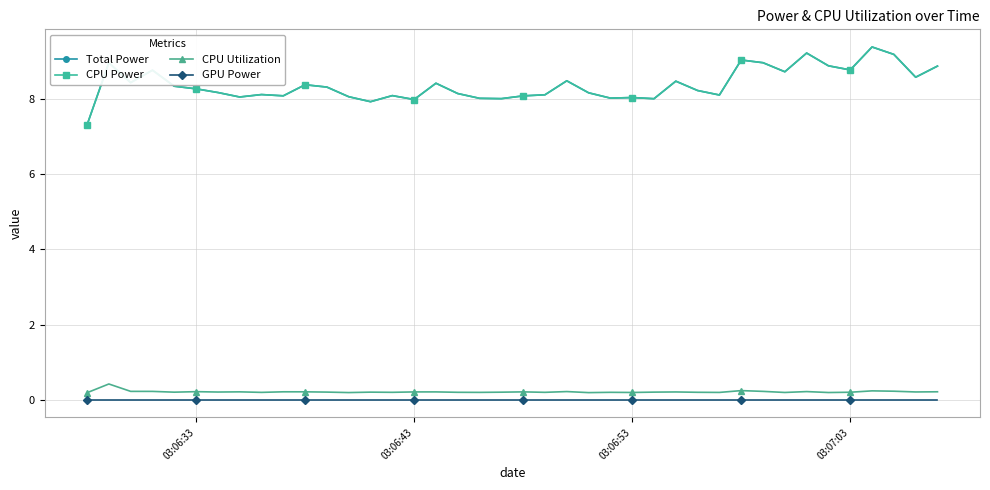

What is the average value of the Total Power series?

8.4